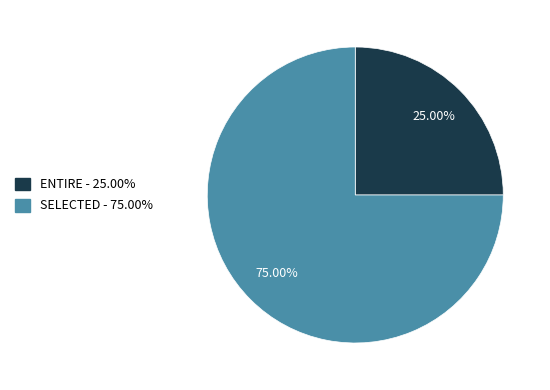

To the nearest percent, what percentage of the pie is ENTIRE?

25%